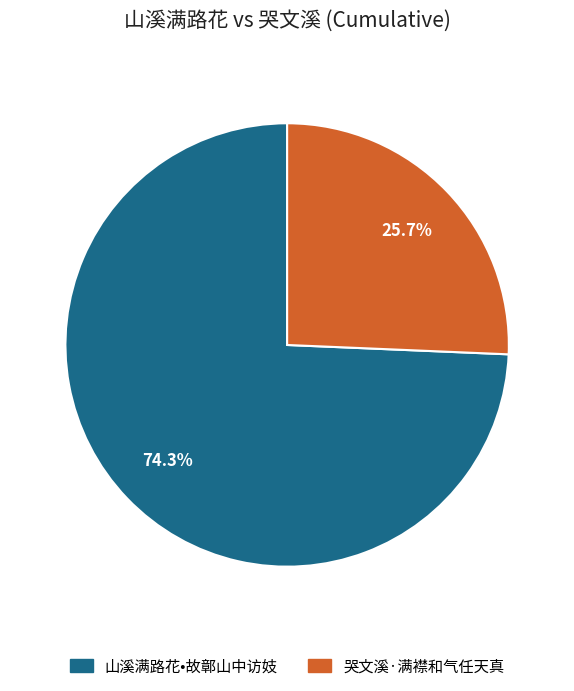

Rank the categories by value from lowest to highest.

哭文溪·满襟和气任天真, 山溪满路花•故鄣山中访妓